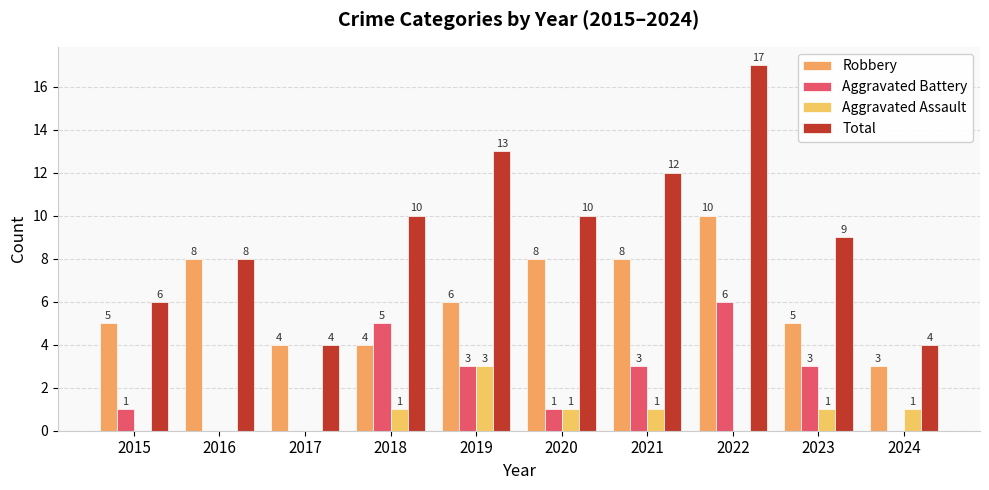

What is the average value of the Aggravated Battery series?

2